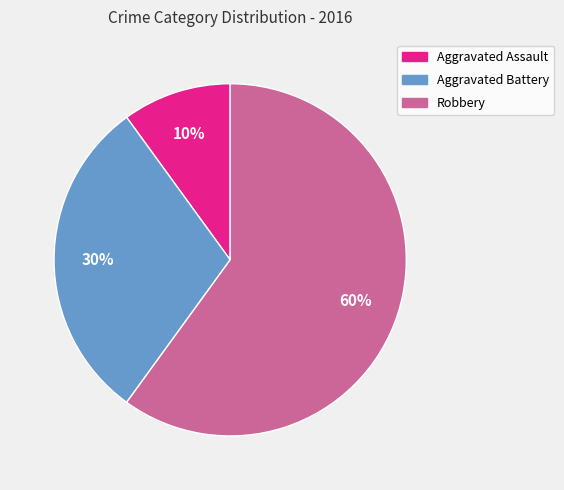

Approximately how many times larger is the value at Robbery compared to Aggravated Battery?

2.0